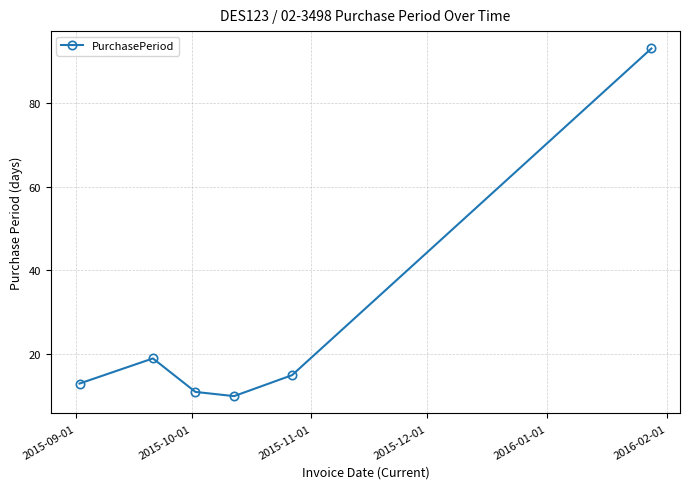

Reading left to right, transcribe all the data shown in this chart.

13	19	11	10	15	93